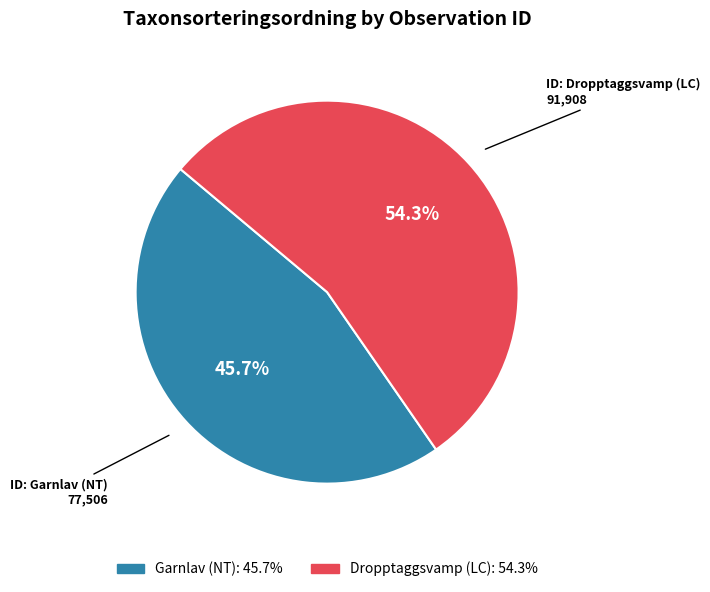

Is there any slice that represents more than half of the pie?

Yes